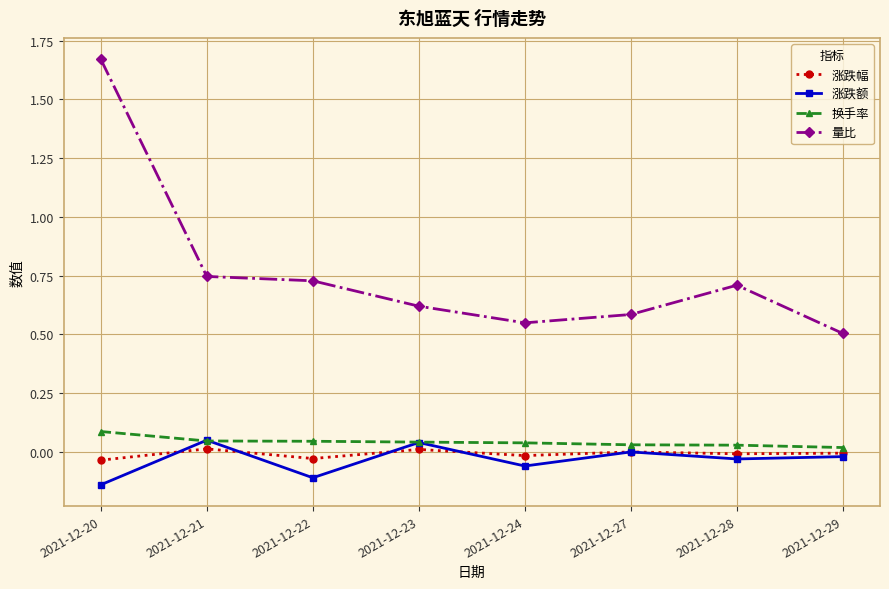

Does the chart have visible grid lines?

Yes